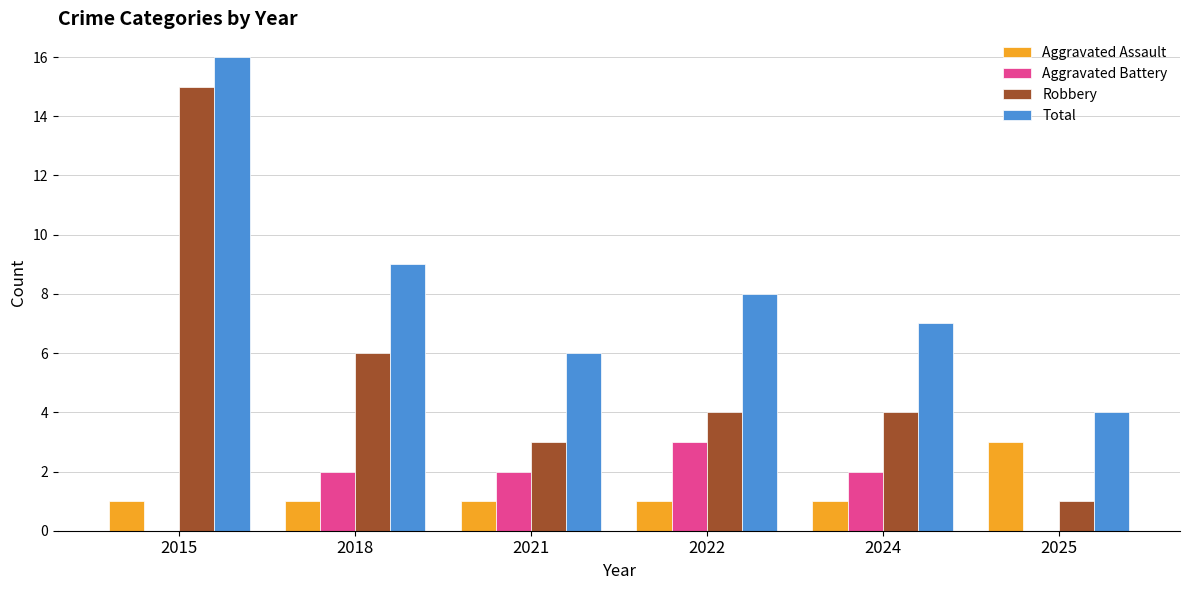

How many groups of bars are there?

6